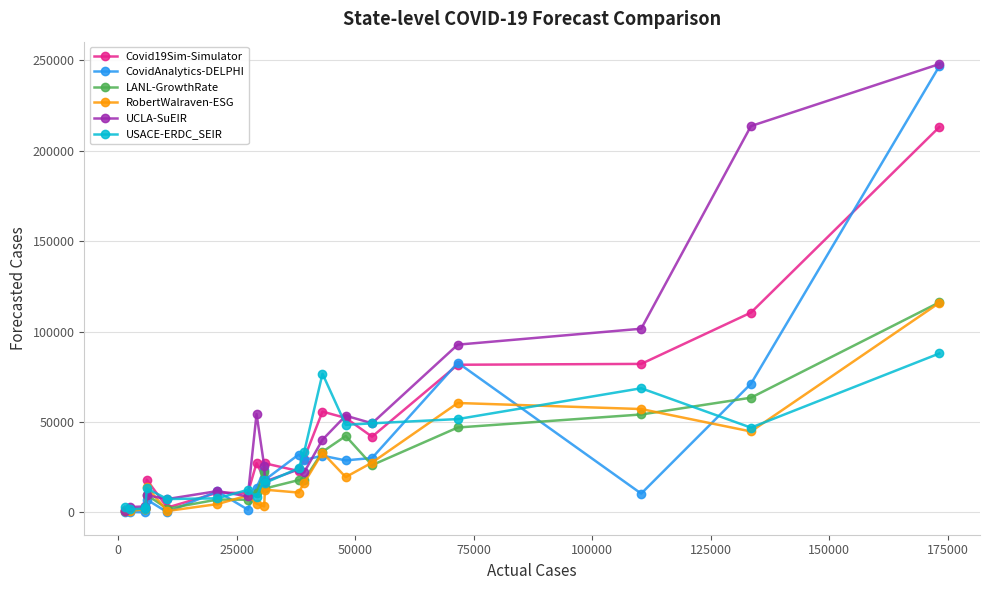

What is the maximum value for LANL-GrowthRate?

116153.6